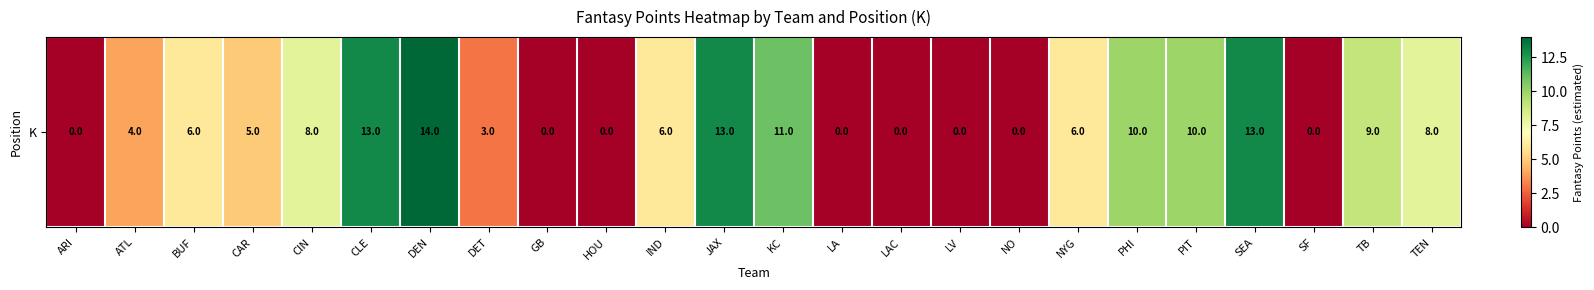

At which category does the chart reach its peak across all series?

DEN